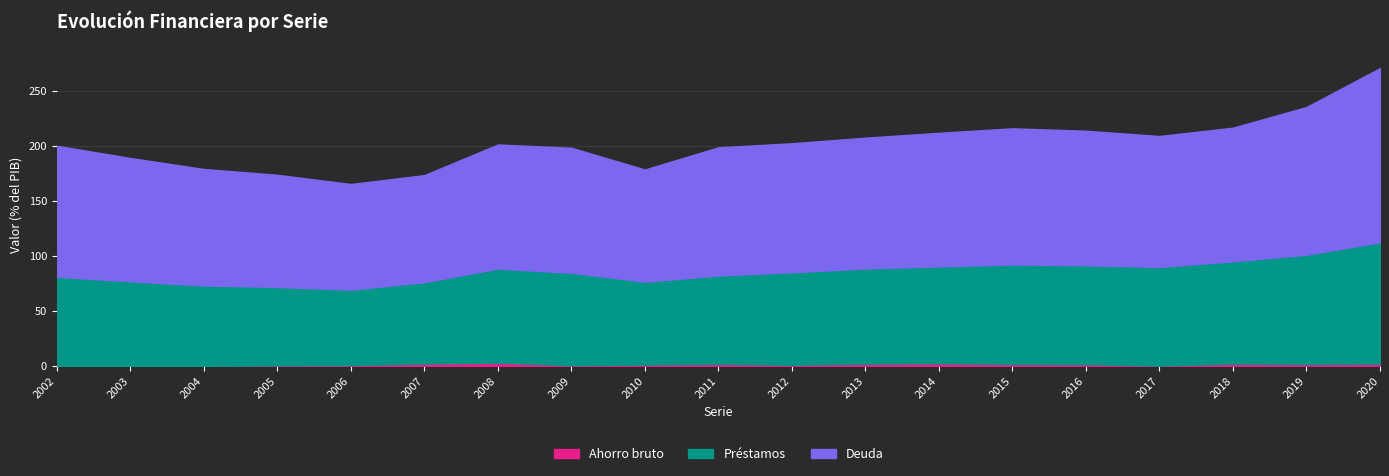

Where is the first local maximum for Deuda?

2008